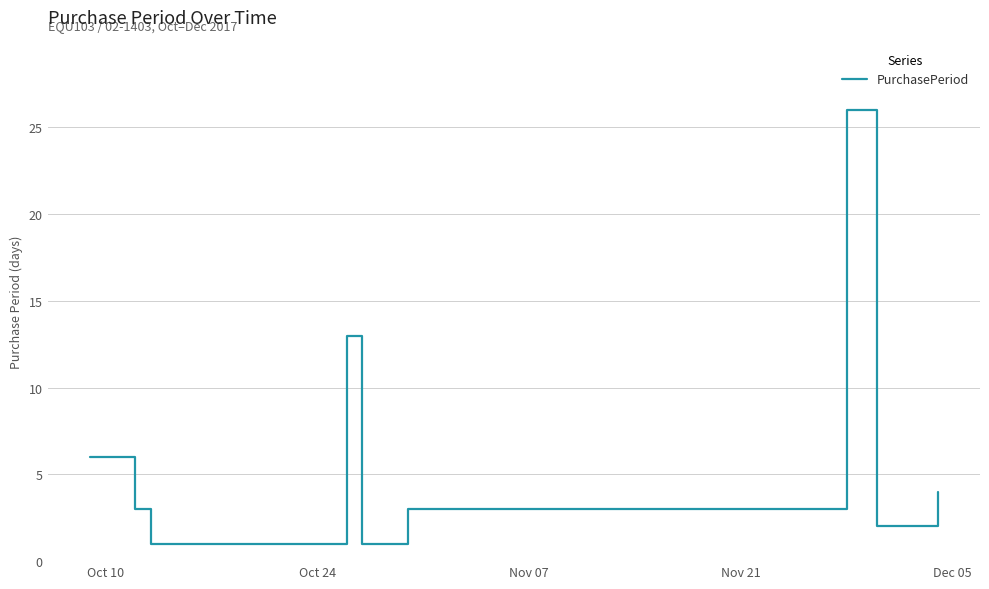

What is the difference between the maximum and minimum values?

25